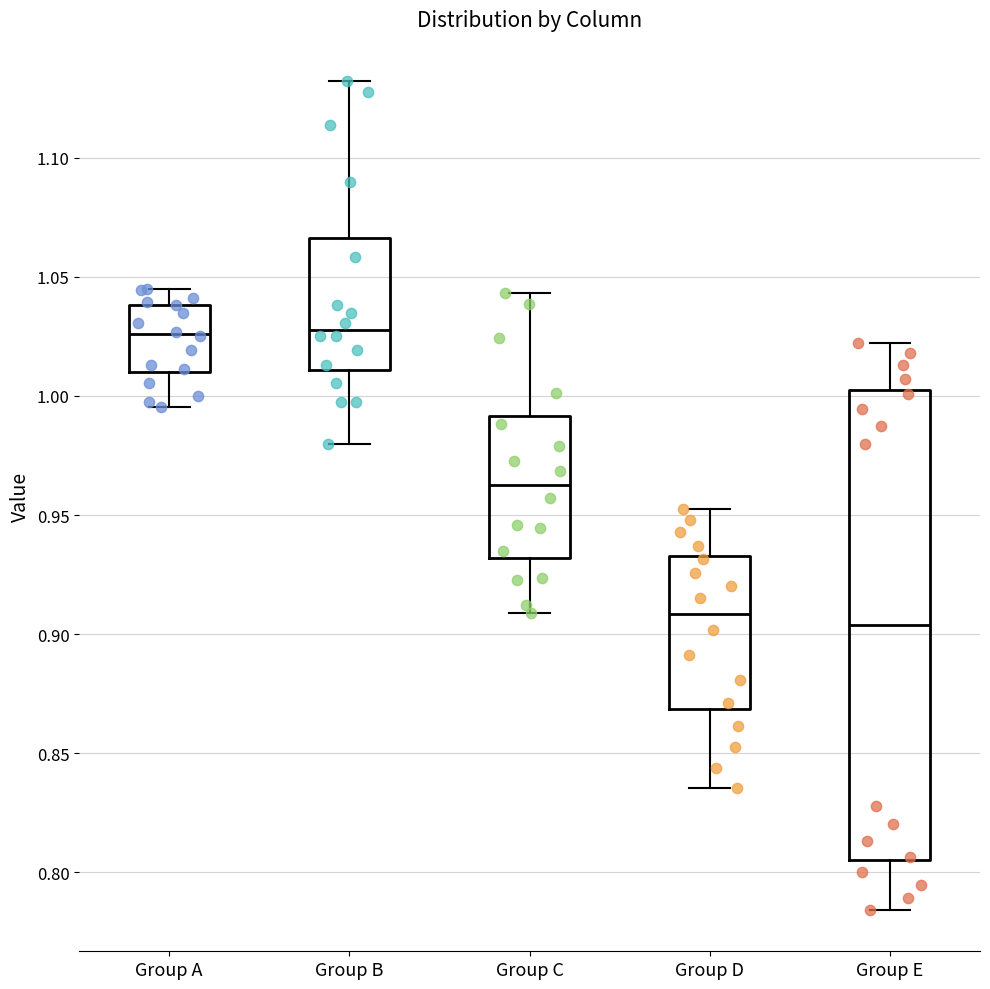

Comparing the boxes themselves (not the whiskers), which one is the tallest?

Group E